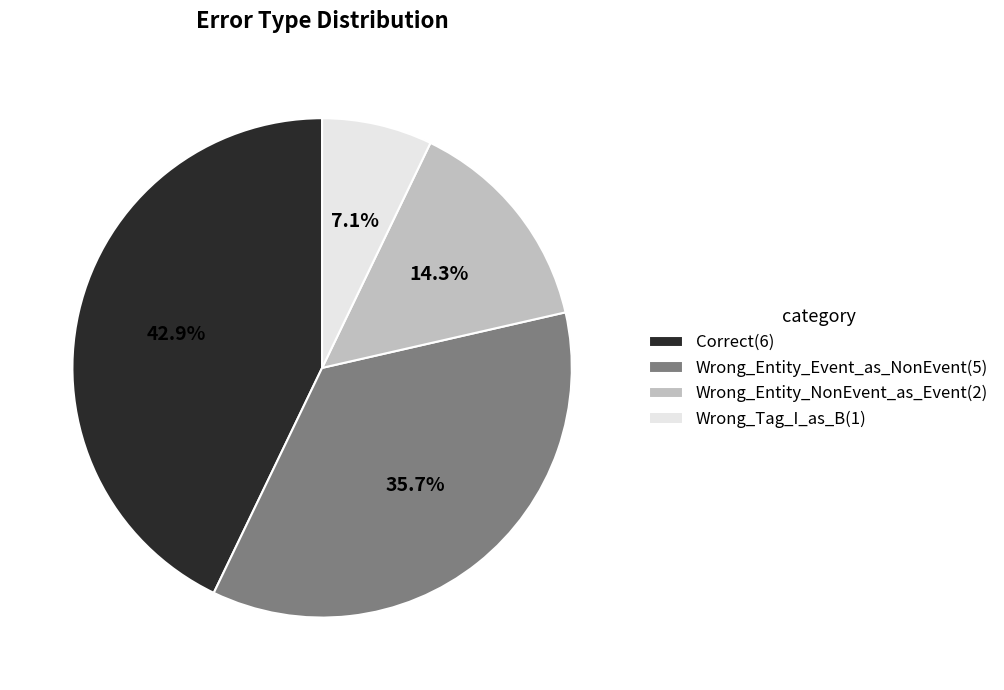

To the nearest percent, what portion does Correct represent?

43%